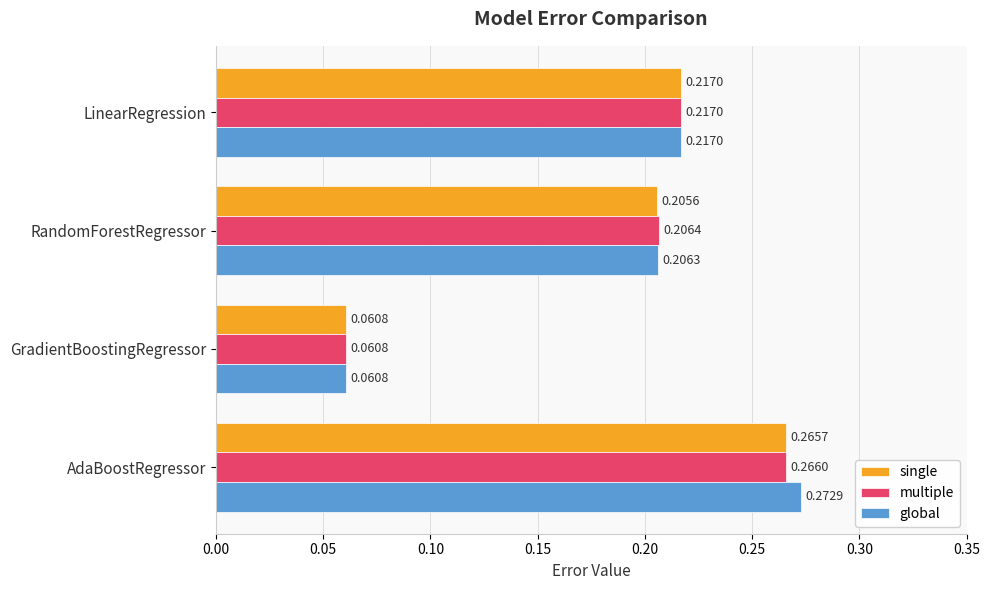

At which label is global closest to 0?

GradientBoostingRegressor